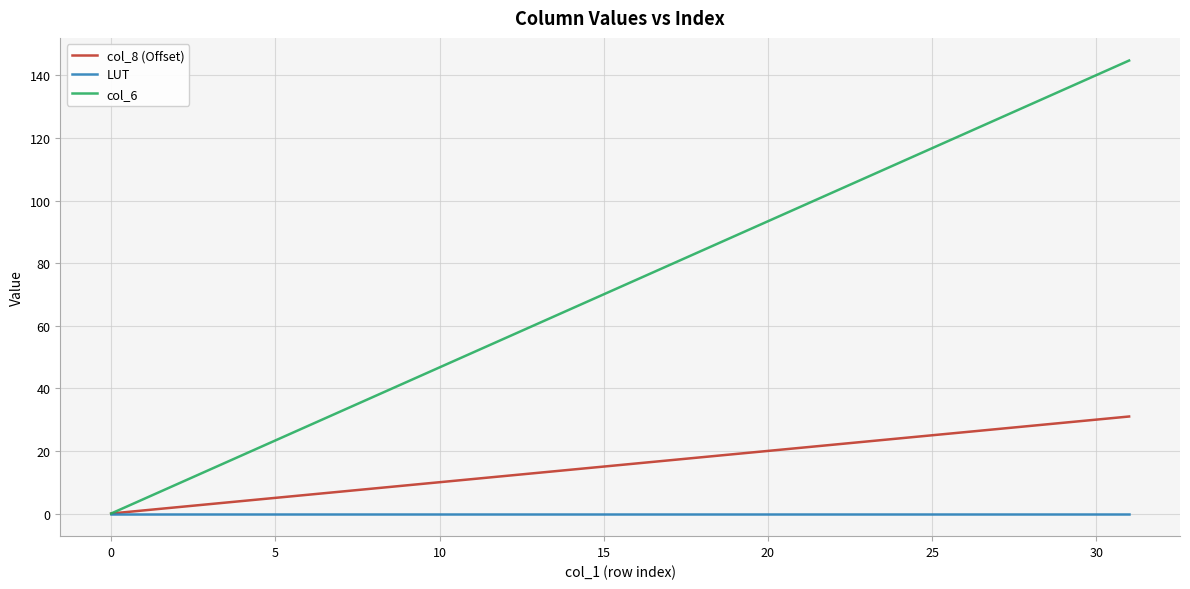

Which series has the largest total across all categories?

col_6